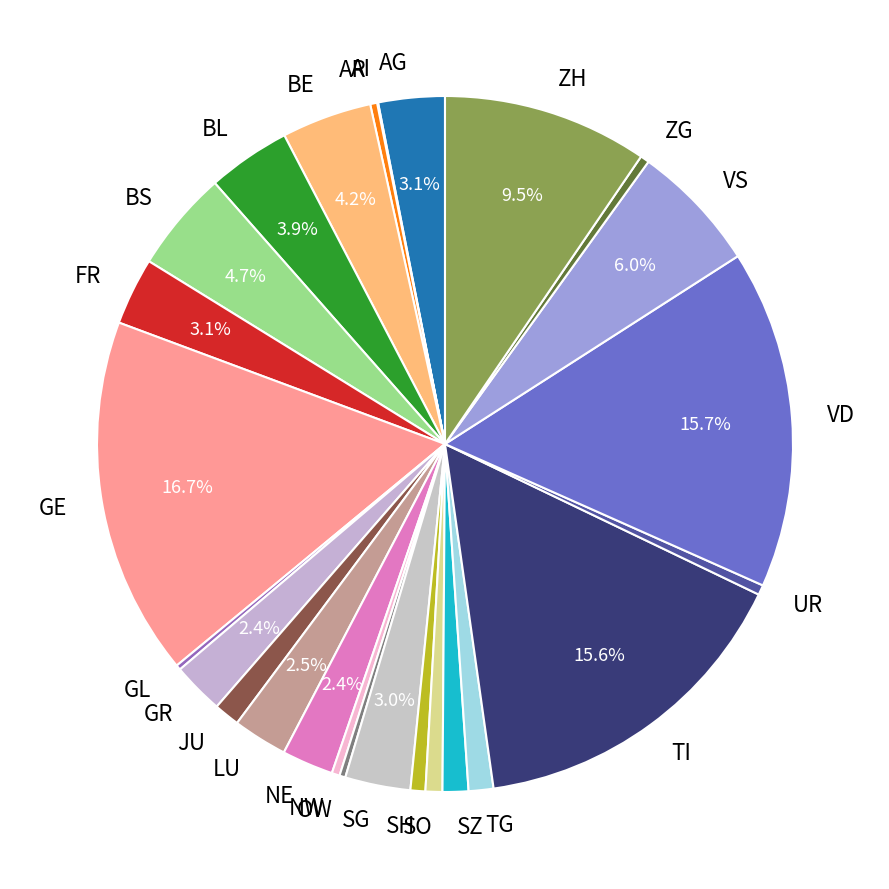

Do VS and VD together represent more than half of the pie?

No